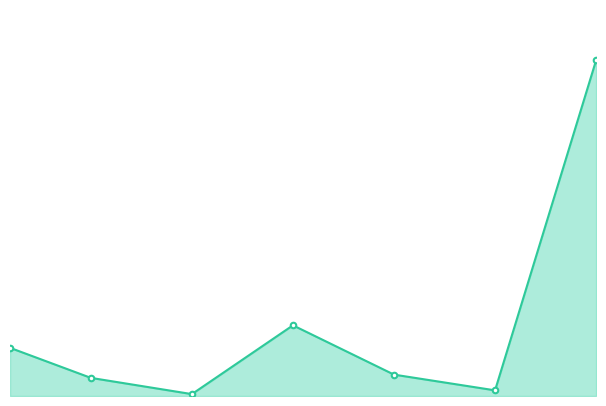

Does the chart have visible grid lines?

No